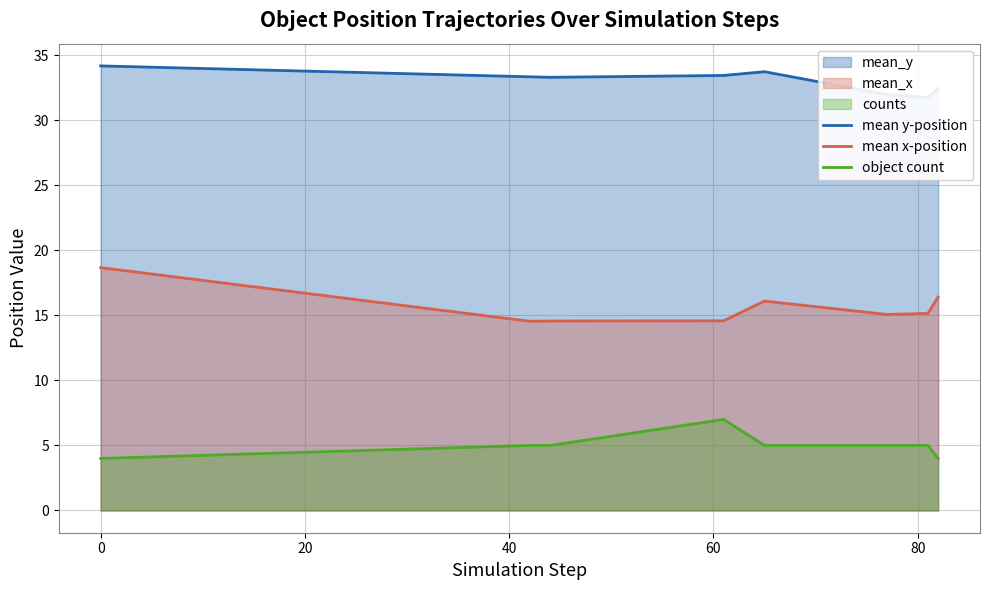

True or false: mean x-position and object count cross at least once.

False